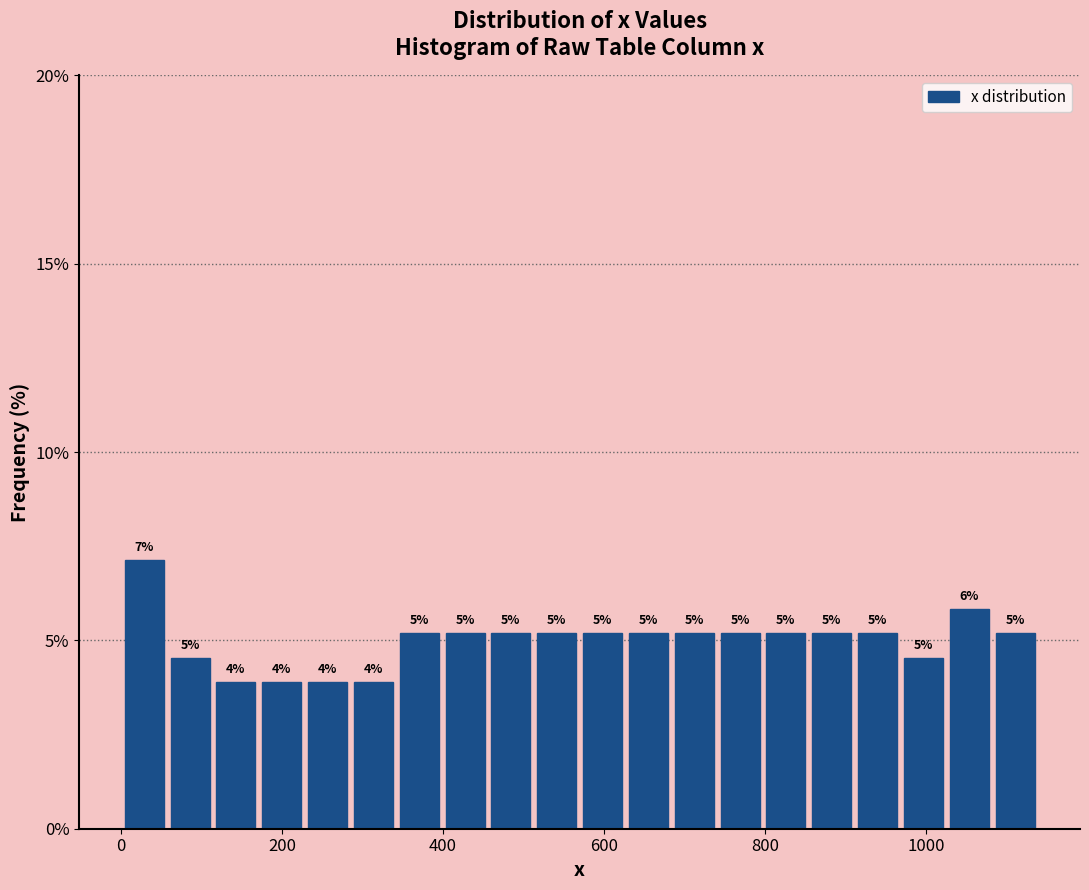

Around what value on the x-axis is the tallest bar? Give the approximate position of its centre, as read against the axis.

20